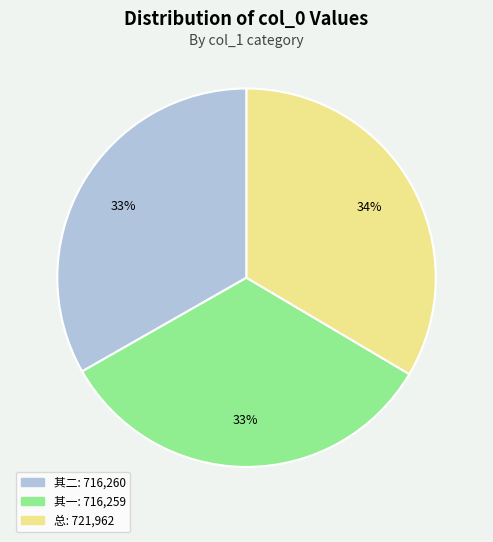

Is there a majority slice in this chart?

No